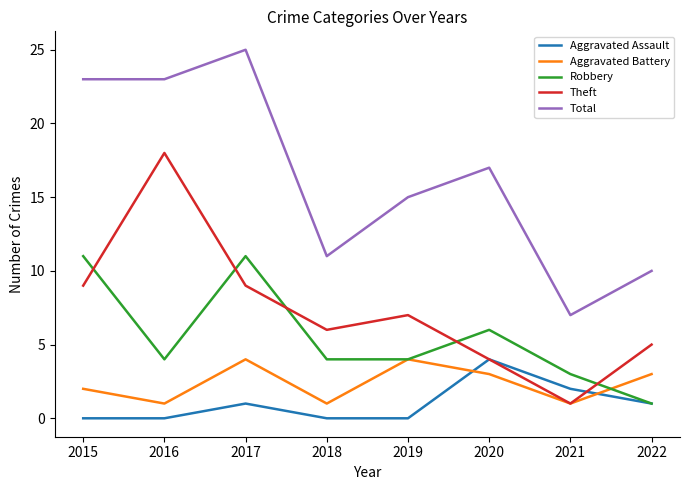

At which label is Robbery closest to 6?

2020